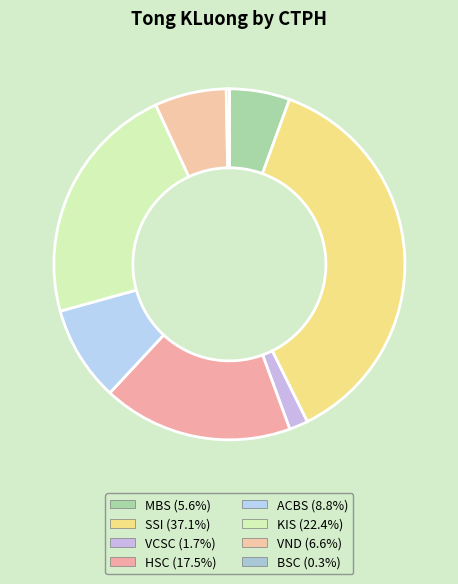

Does SSI represent more than half of the total?

No